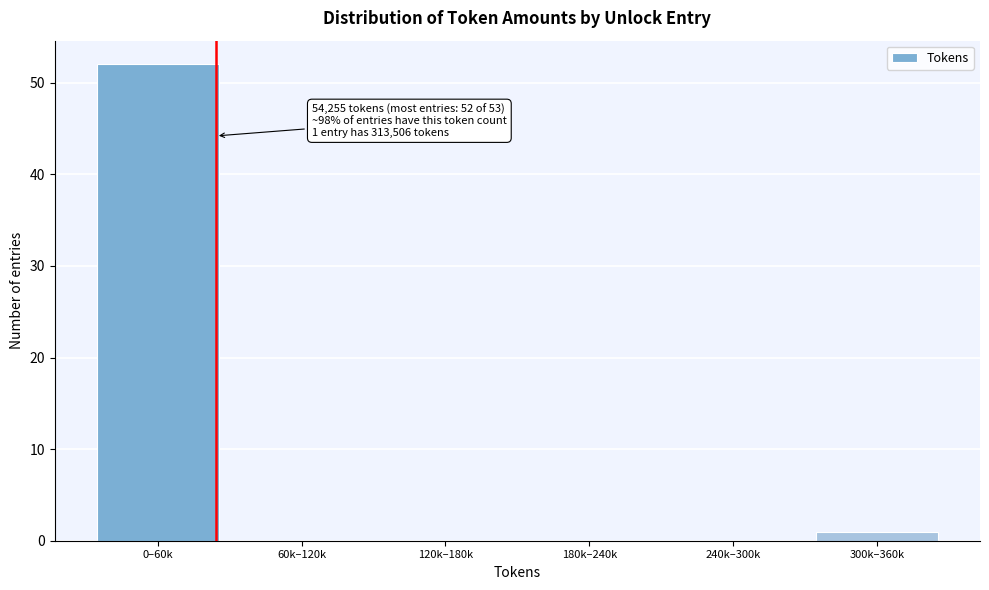

Reading left to right, what are all the values shown in this chart?

0–60k=52	60k–120k=0	120k–180k=0	180k–240k=0	240k–300k=0	300k–360k=1